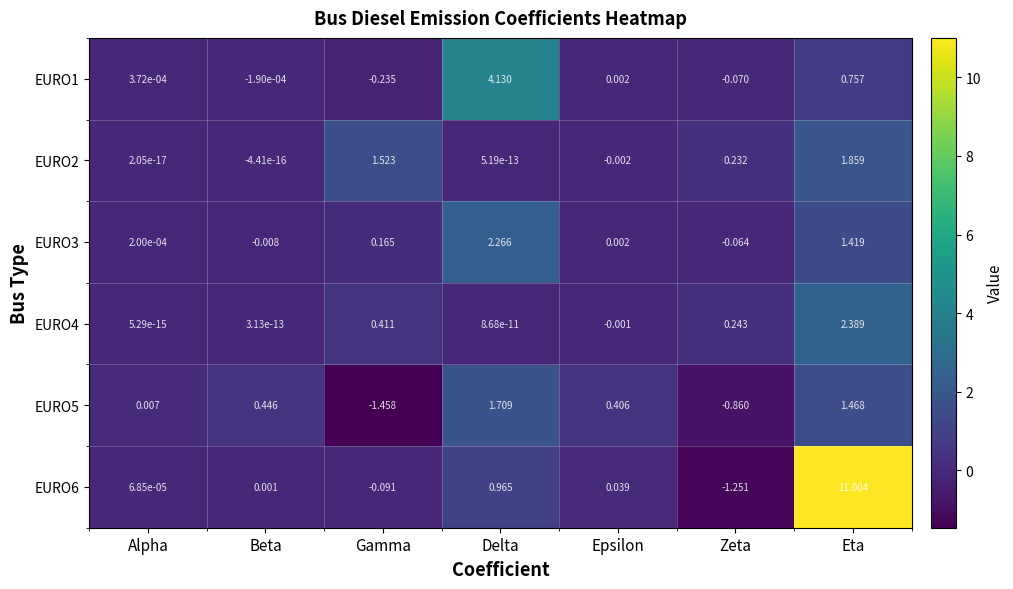

At which label does EURO2 reach its minimum?

Epsilon